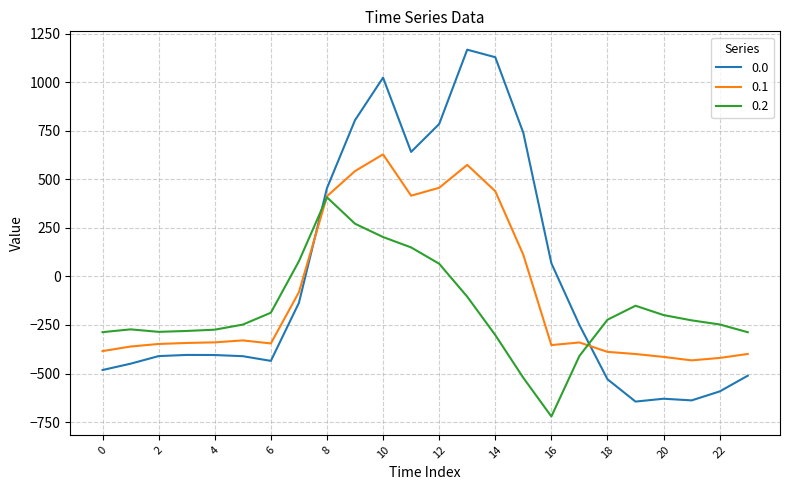

After their last crossing, which series has the higher values: 0.1 or 0.0?

0.1